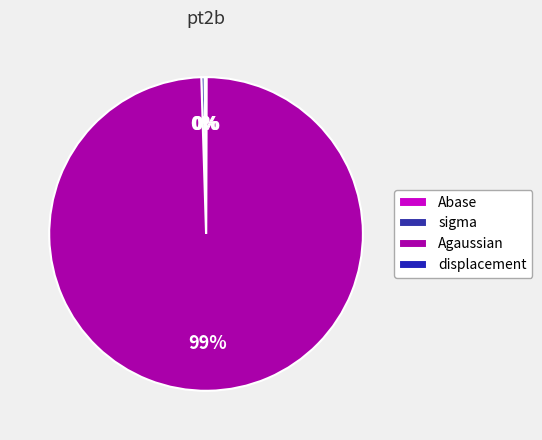

Combined, do sigma and Agaussian account for over 50%?

Yes